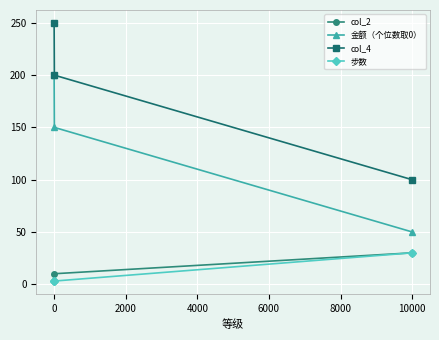

Which series has the largest total across all categories?

col_4